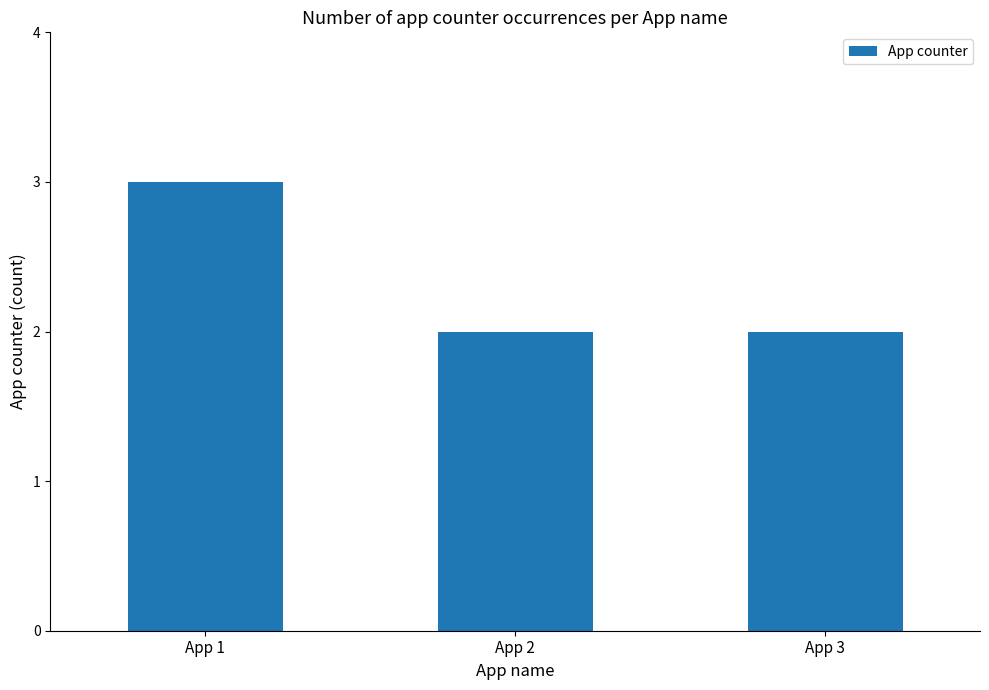

Which label corresponds to the largest value in the chart?

App 1